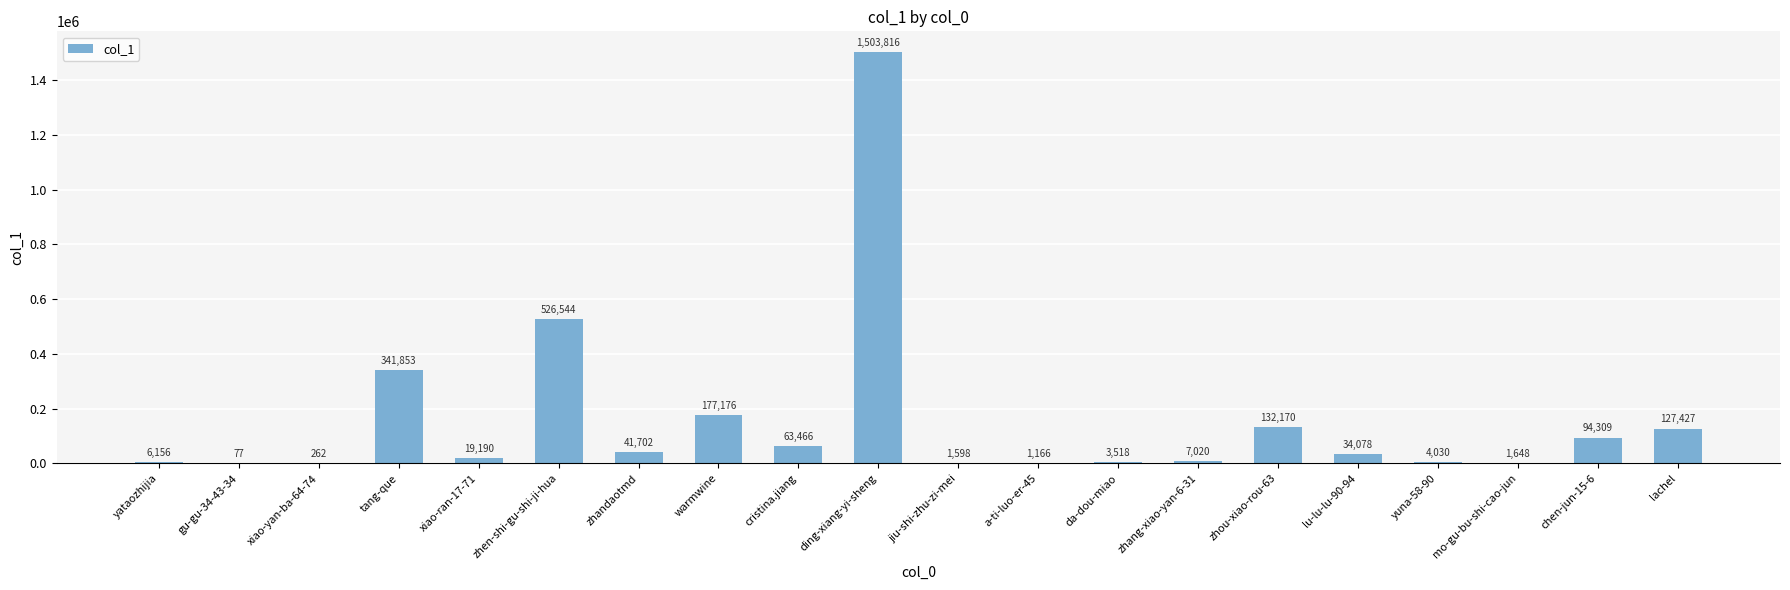

True or false: the data shows 526544 at zhen-shi-gu-shi-ji-hua.

True